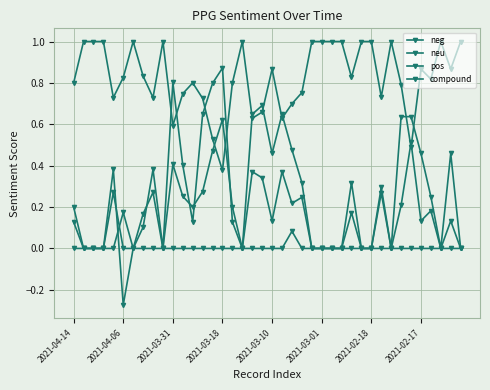

How many lines are shown in the chart?

4